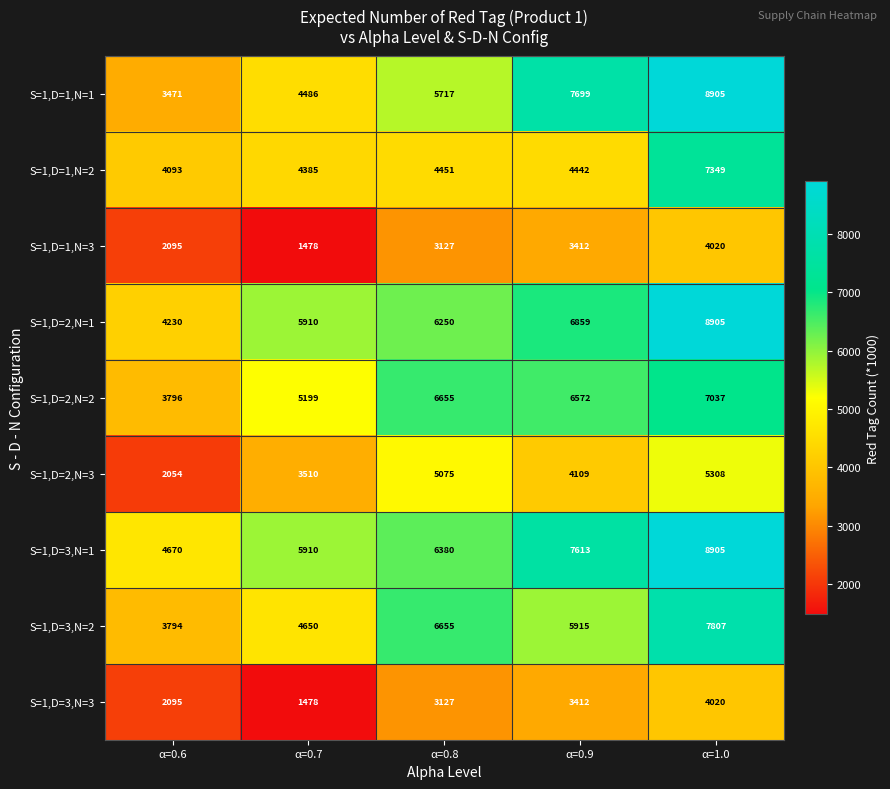

What is the difference between the highest and lowest values at α=0.9?

4287